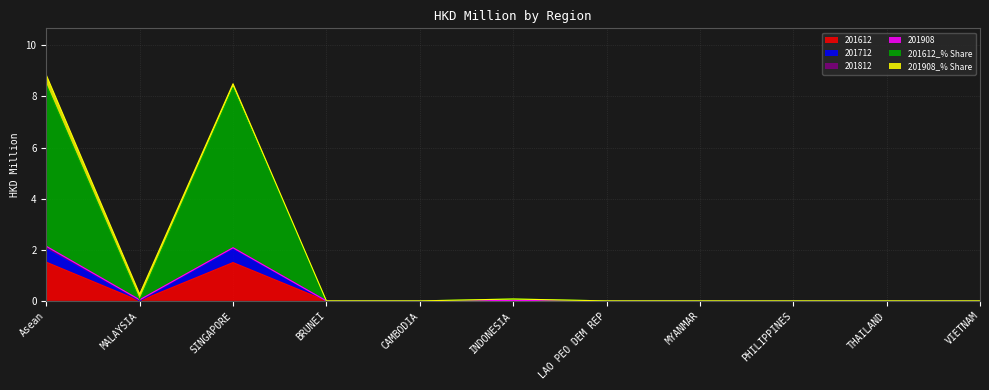

Which series has the largest range (max minus min)?

201612_% Share